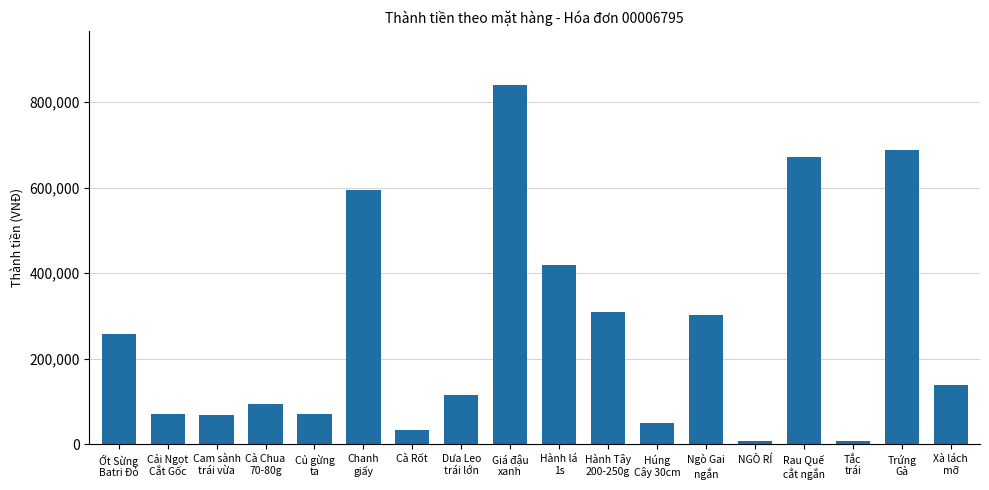

What is the change in value from Cải Ngọt
Cắt Gốc to NGÒ RÍ?

-61600